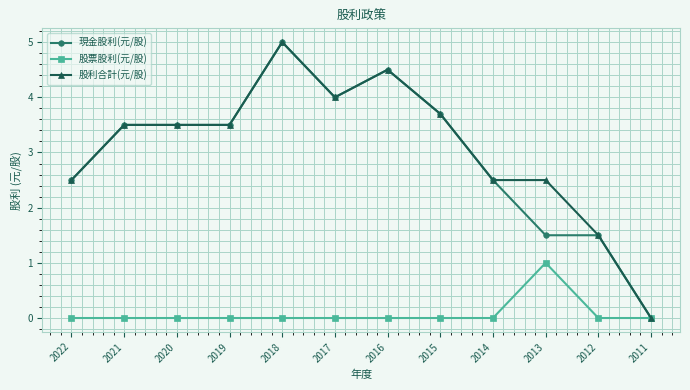

What is the spread (max minus min) of values at 2022?

2.5